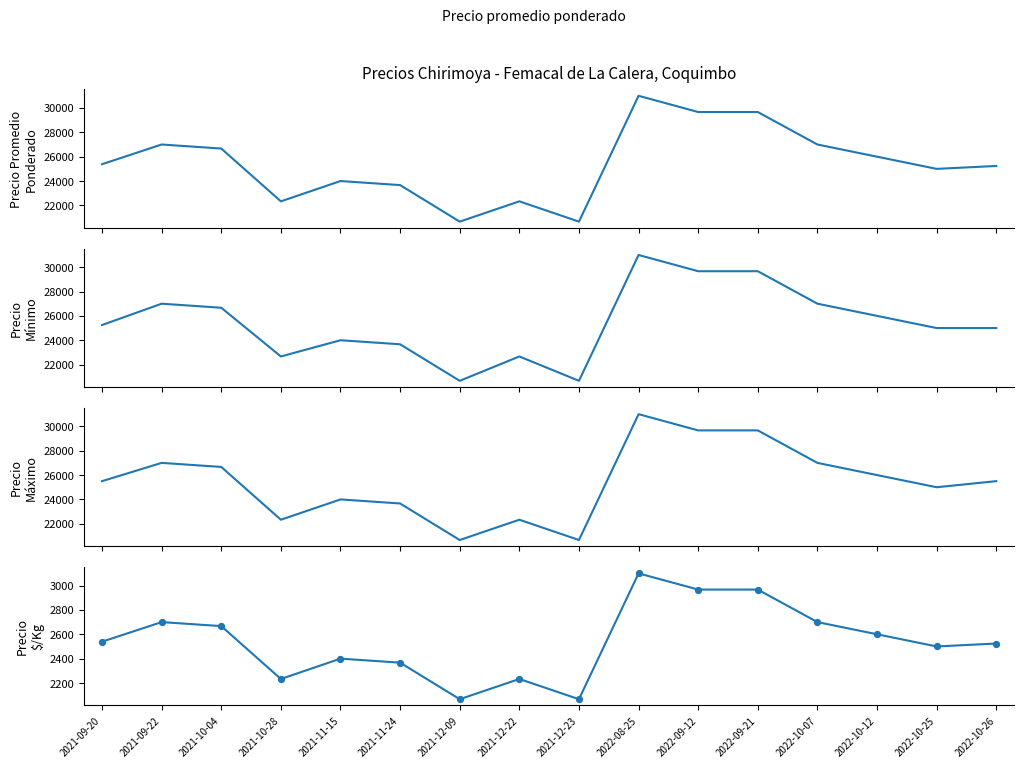

At how many categories does at least one series exceed 30458?

1